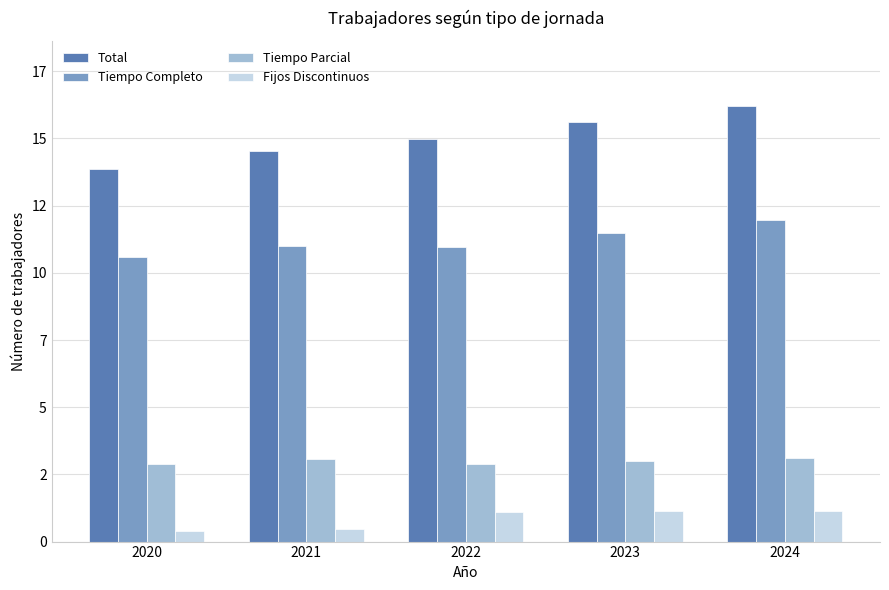

Read the Tiempo Completo value at 2022, to the nearest 100.

10963600